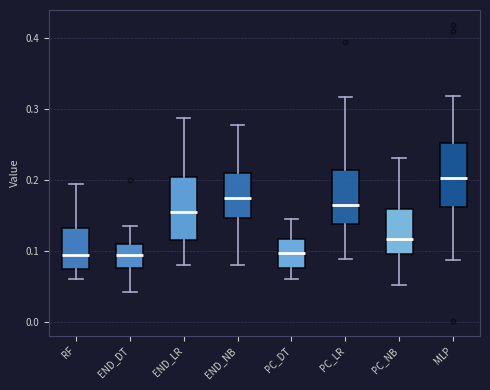

Which box's median line is the highest?

MLP